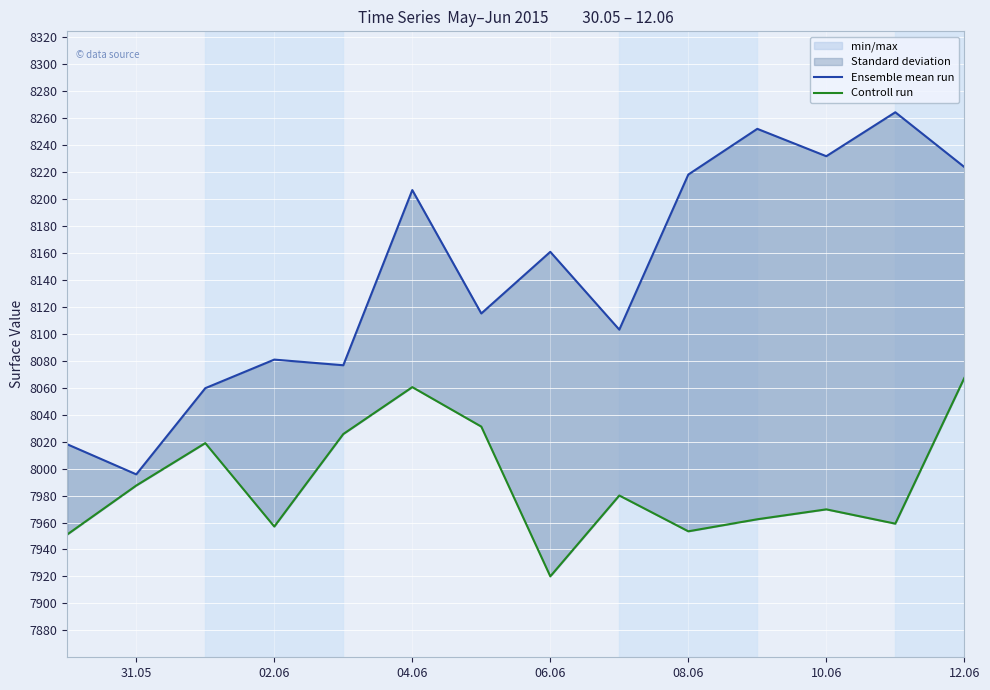

True or false: Ensemble mean run has a value of 11366.2 at 06.06.

False